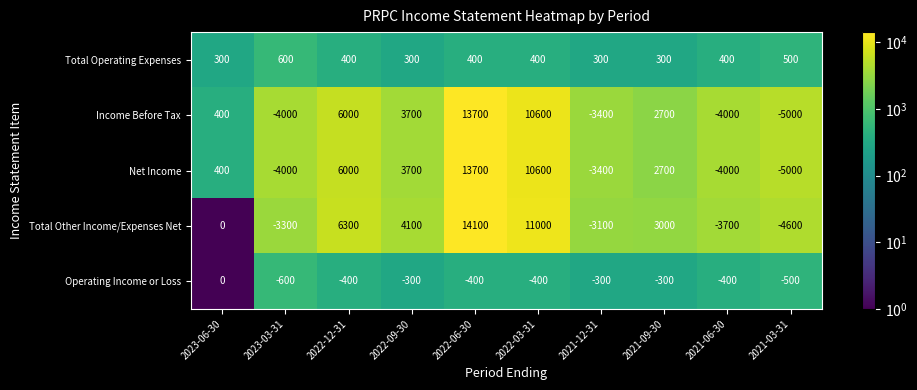

How many values in Income Before Tax are below zero?

4